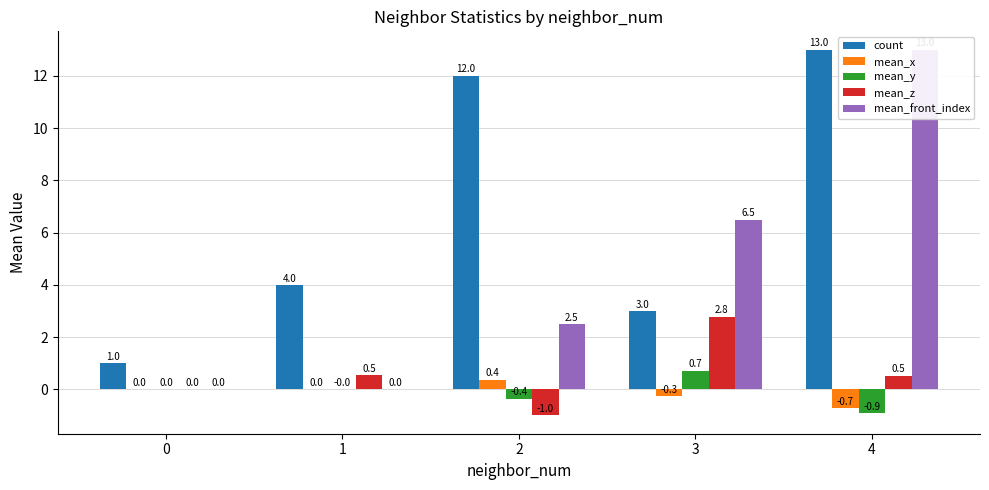

What is the sum of the mean_x values at 2 and 1?

0.4